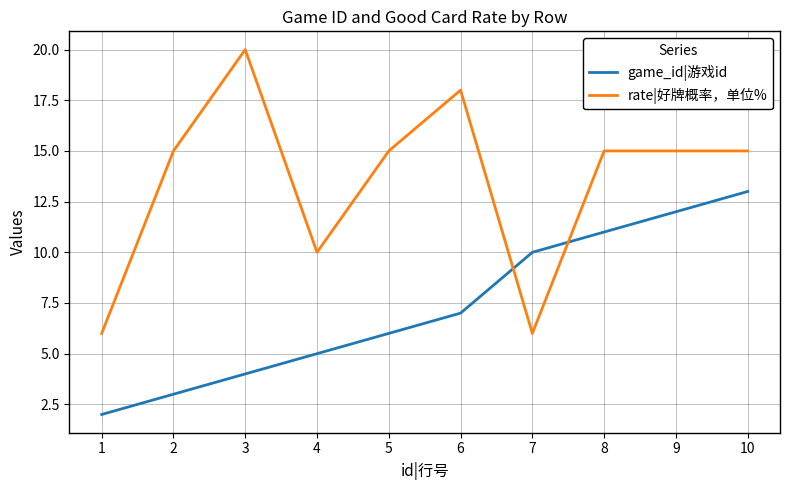

What is the difference between the rate|好牌概率，单位% values at 9 and 4?

5